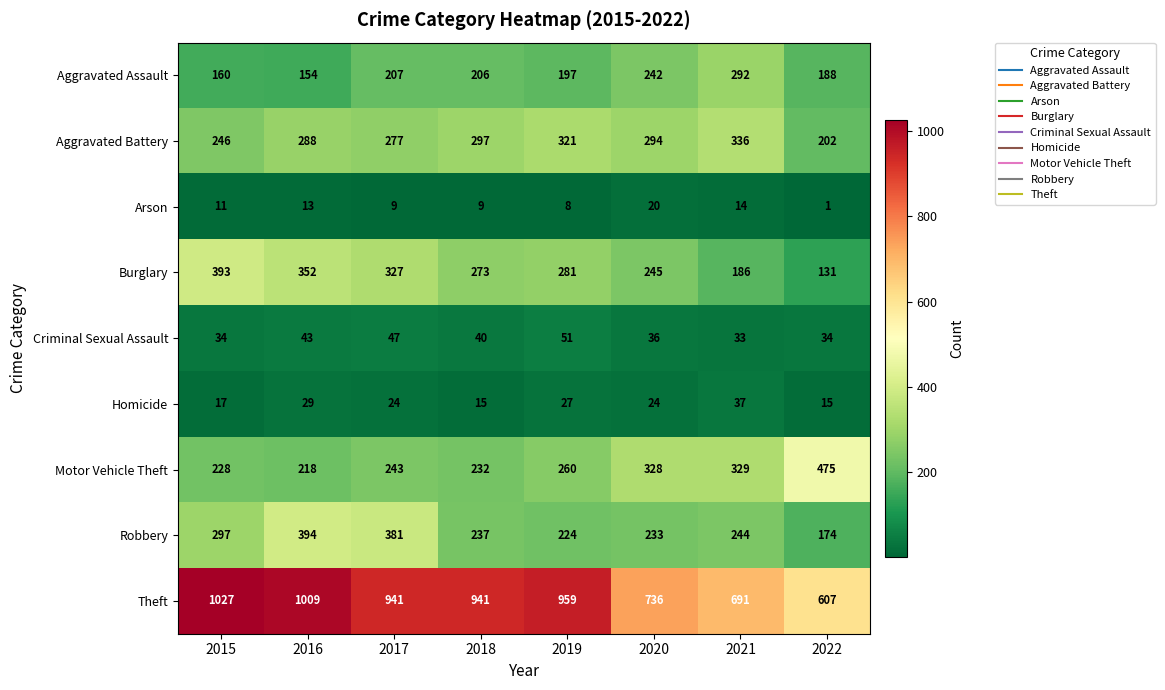

What is the maximum value shown in the chart?

1027